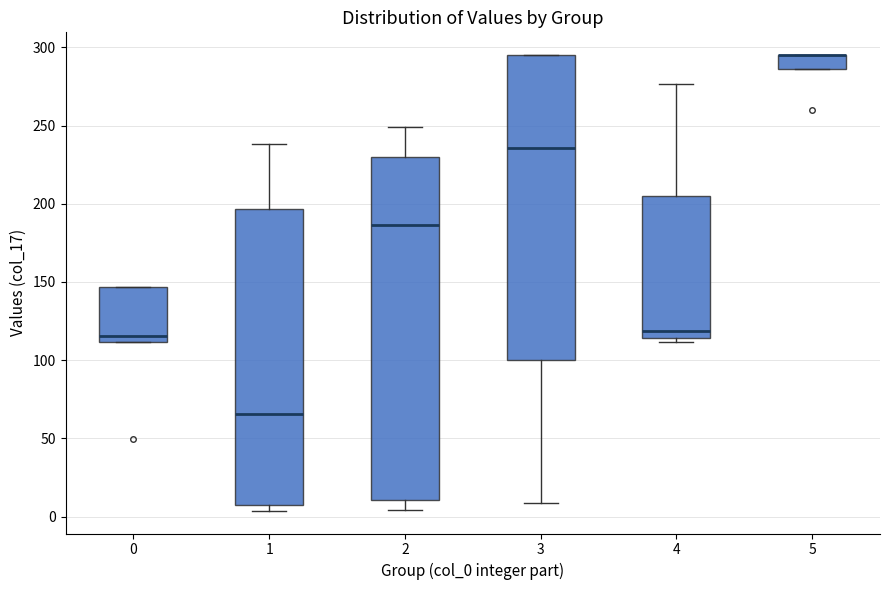

Where is the lower edge of the box at x = 1 on the y-axis? The values are not printed on the chart, so give them approximately, as read against the axis.

5